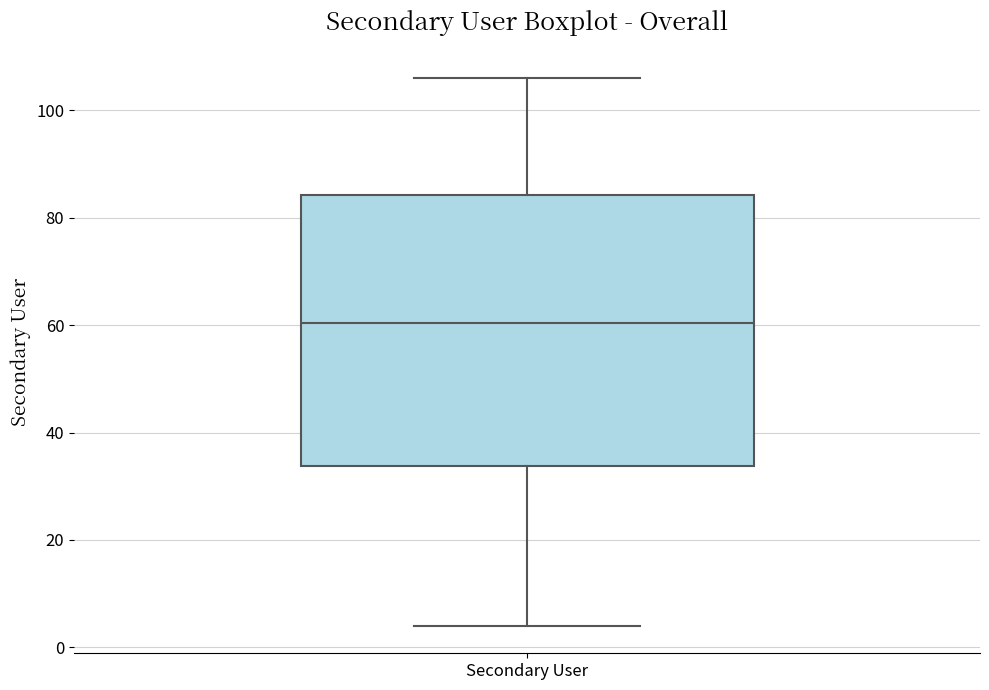

Where is the upper edge of the box for Secondary User on the y-axis? The values are not printed on the chart, so give them approximately, as read against the axis.

84